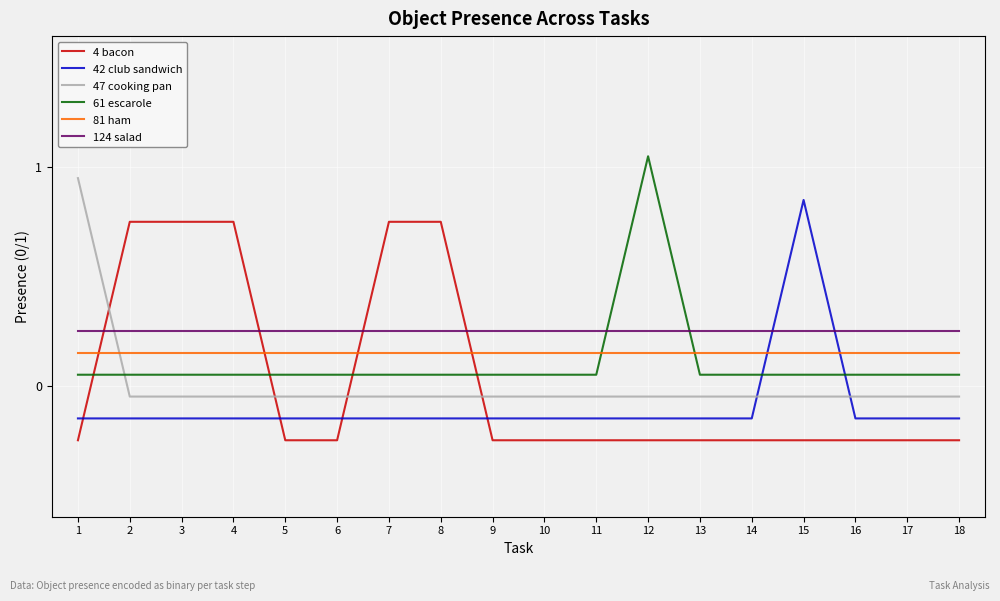

How many values in 42 club sandwich are below zero?

17